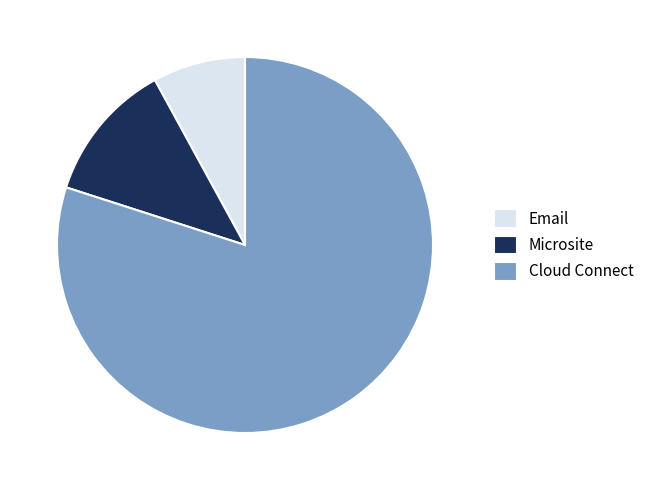

Approximately how many times larger is the value at Microsite compared to Email?

1.5